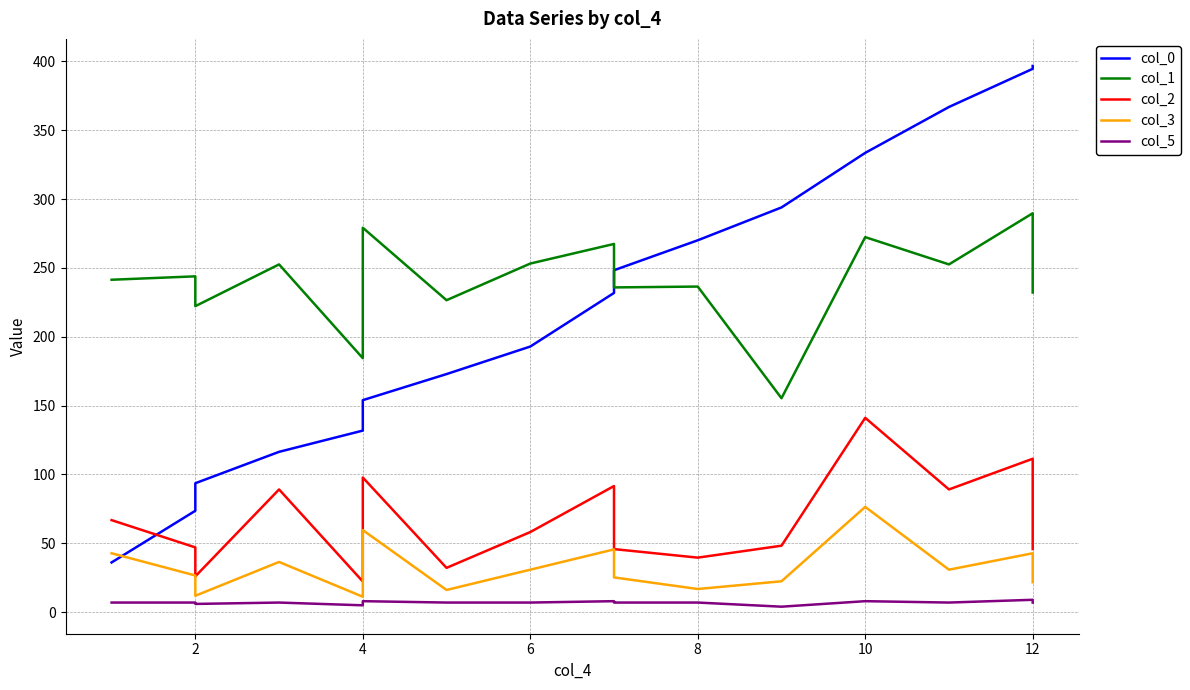

The col_2 series shows 13.9 at 2. True or false?

False